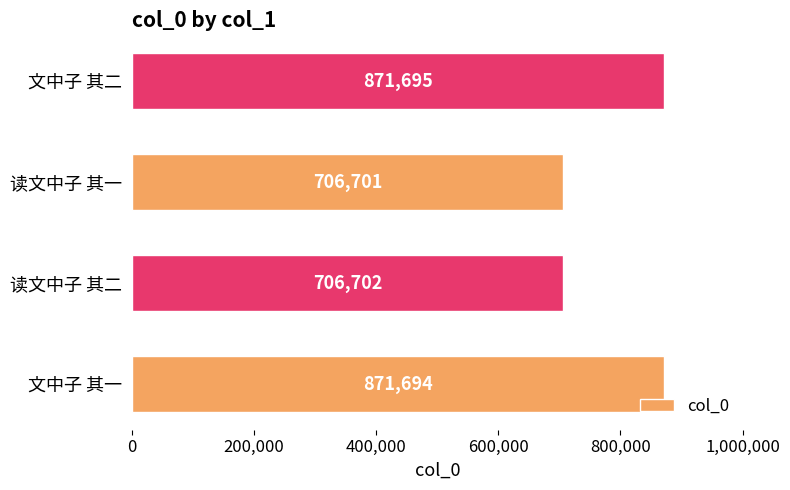

Reading bottom to top, list all the values displayed in this chart.

871694	706702	706701	871695